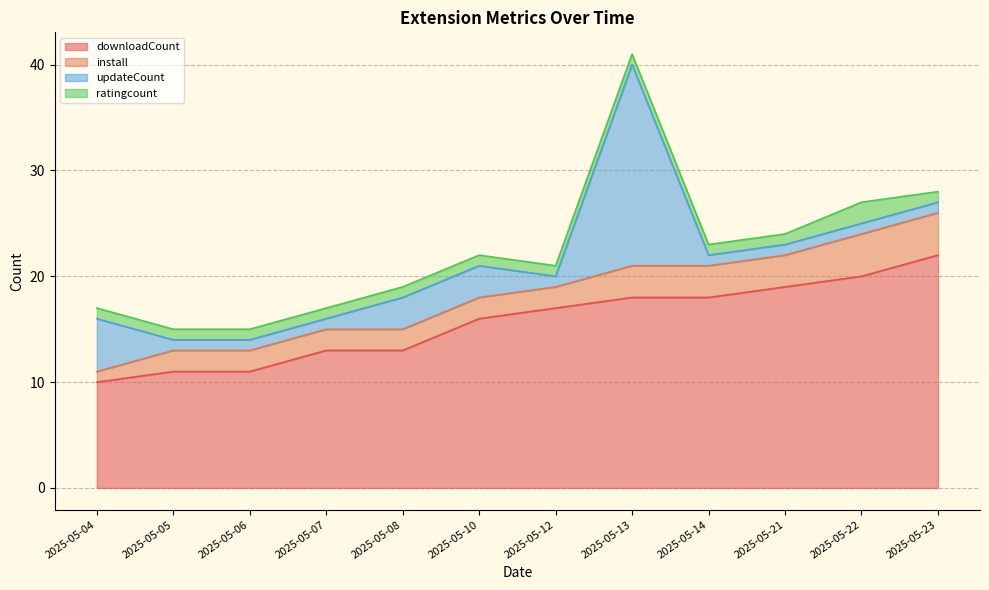

What is the value of the updateCount point at the 3rd from the left?

1